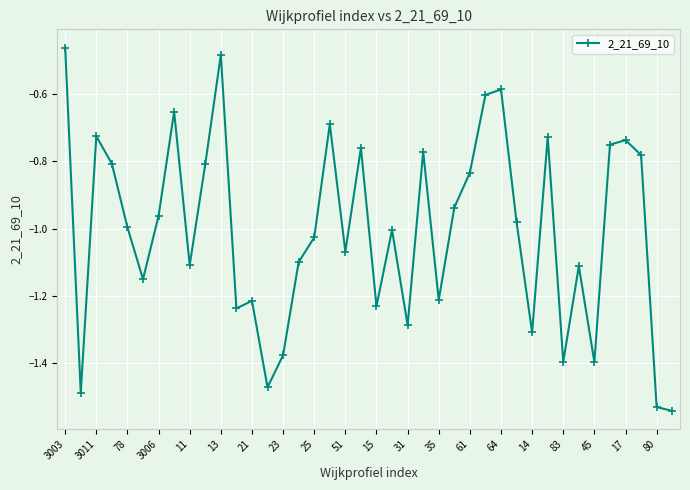

What is the sum of all values?

-40.3